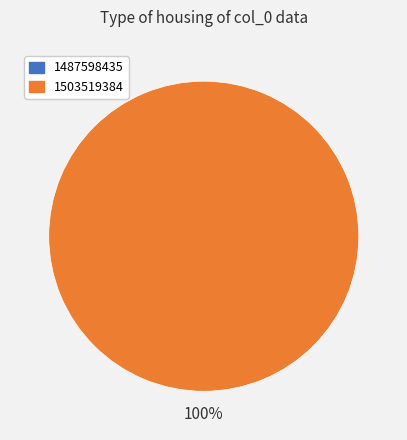

To the nearest percent, what is the combined percentage of 1503519384 and 1487598435?

100%